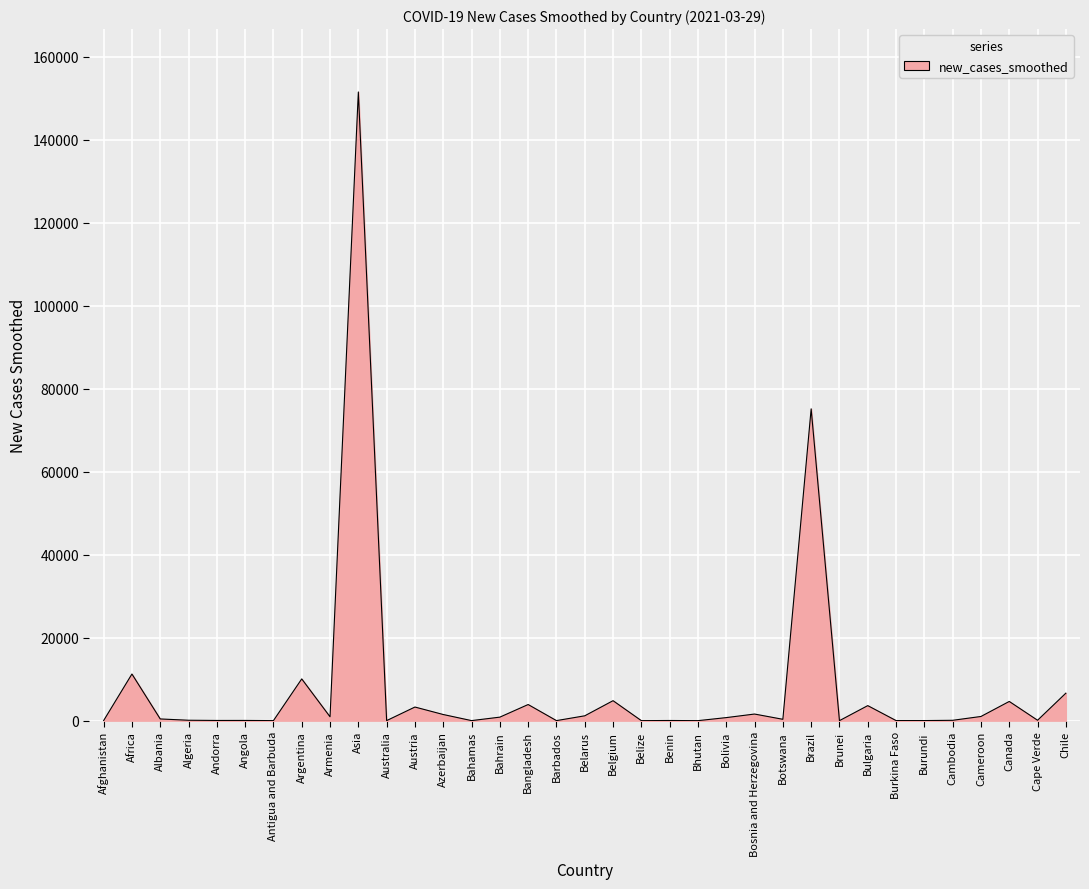

Where does the data first go above 410?

Africa